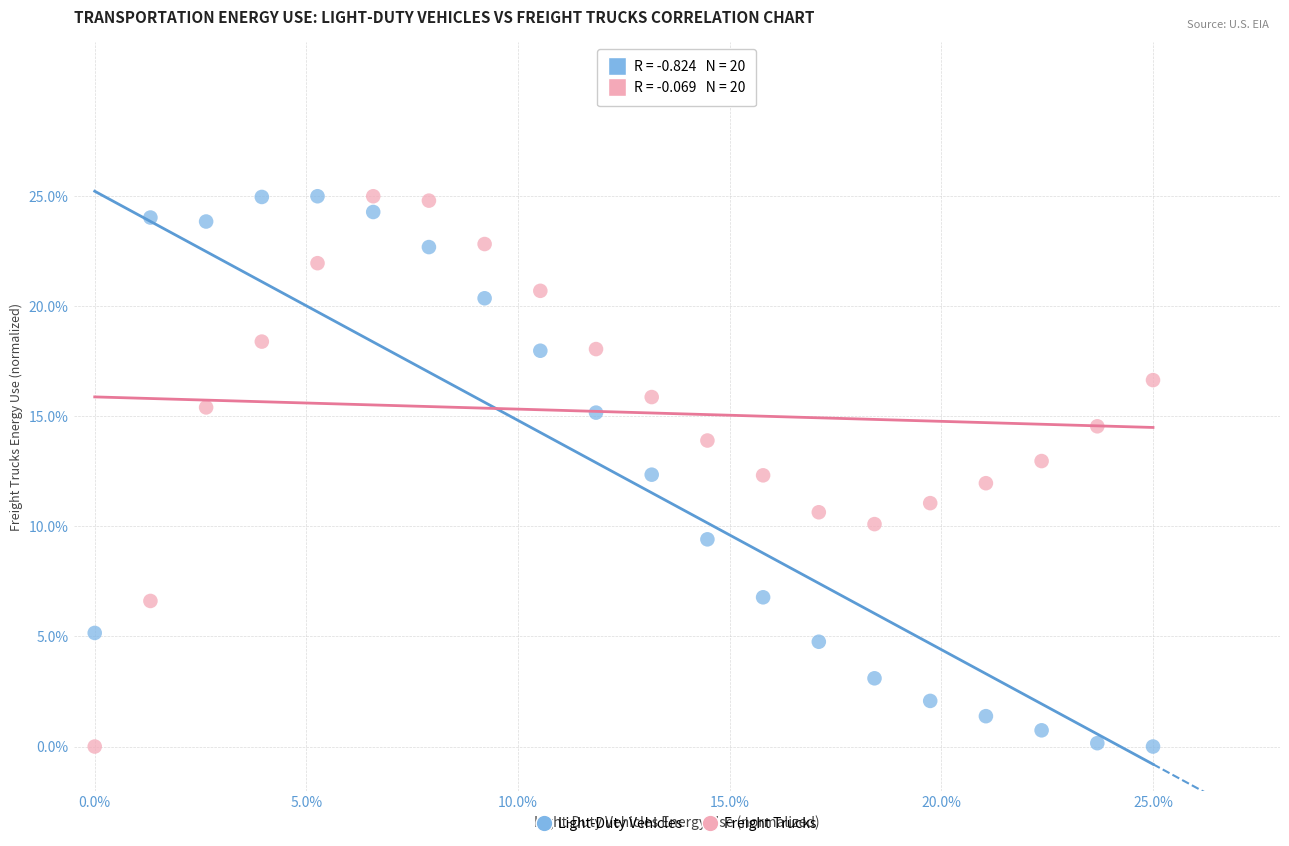

Across all data points, what is the range of X values (max minus min)?

25.0